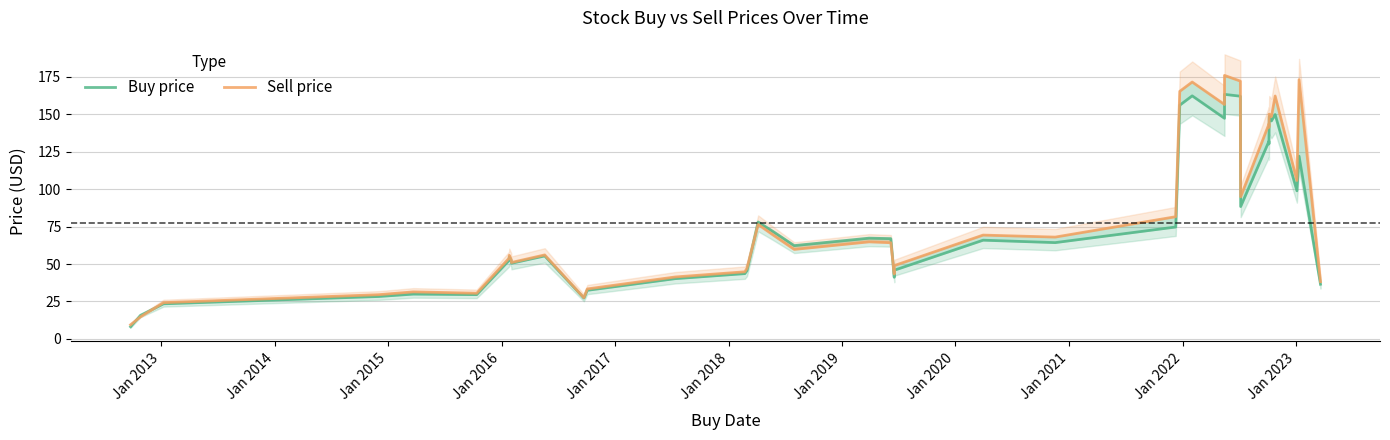

Reading right to left, list all the values displayed in this chart.

Buy price: 36.5	122.1	98.9	149.9	145.6	148.6	130.2	132.0	88.4	162.1	163.4	147.4	162.4	156.1	74.7	64.3	65.9	45.9	41.1	67.0	67.3	62.3	71.7	78.1	45.6	43.6	40.2	32.4	27.3	55.4	50.5	52.5	54.7	52.4	29.6	29.9	28.3	23.4	15.7	8.1
Sell price: 38.2	173.2	105.8	162.3	148.5	150.3	141.3	143.5	94.9	172.2	176.0	156.6	171.6	165.4	81.6	68.0	69.3	49.0	43.3	64.2	64.8	59.8	69.4	76.4	47.2	44.8	41.4	33.4	27.5	56.1	51.0	53.2	55.8	53.9	30.5	31.4	29.5	24.2	14.7	9.4